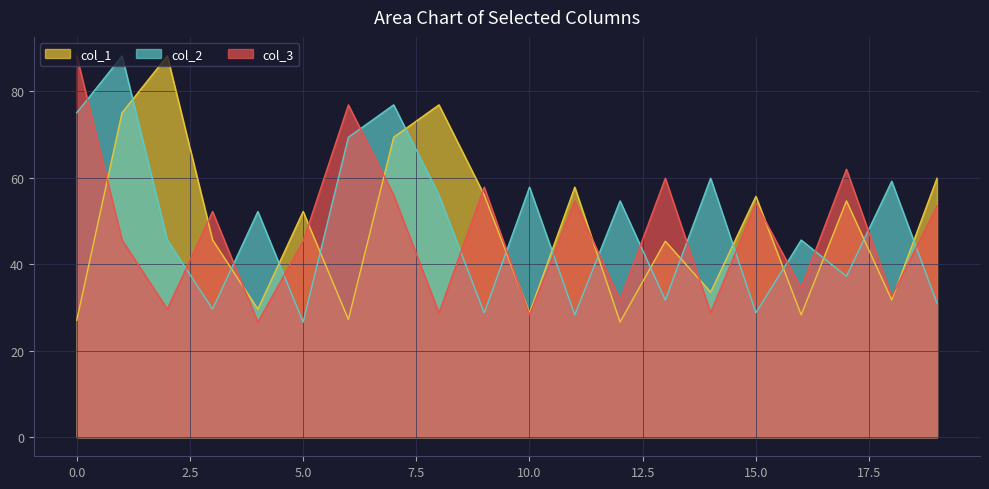

What is the difference between the highest and lowest values at 10.0?

29.5